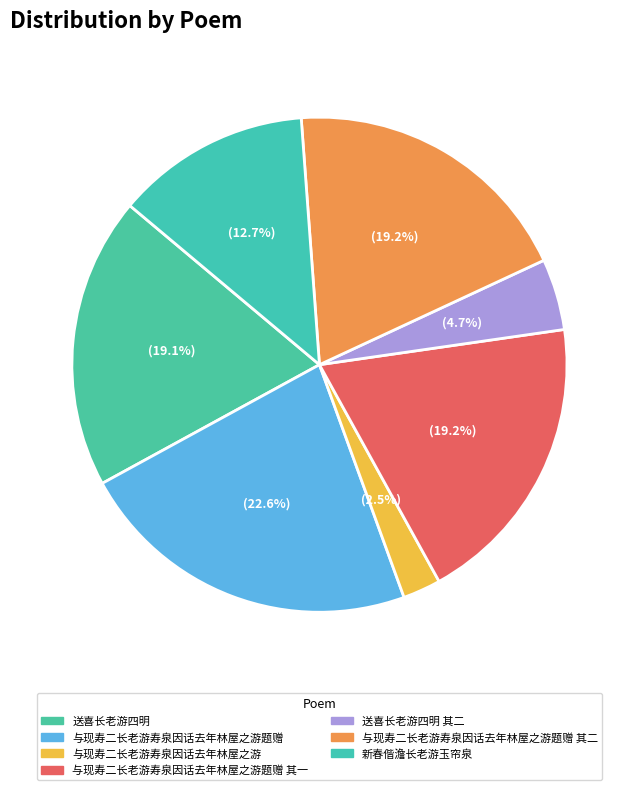

To the nearest percent, what is the combined percentage of 送喜长老游四明 and 新春偕澹长老游玉帘泉?

32%